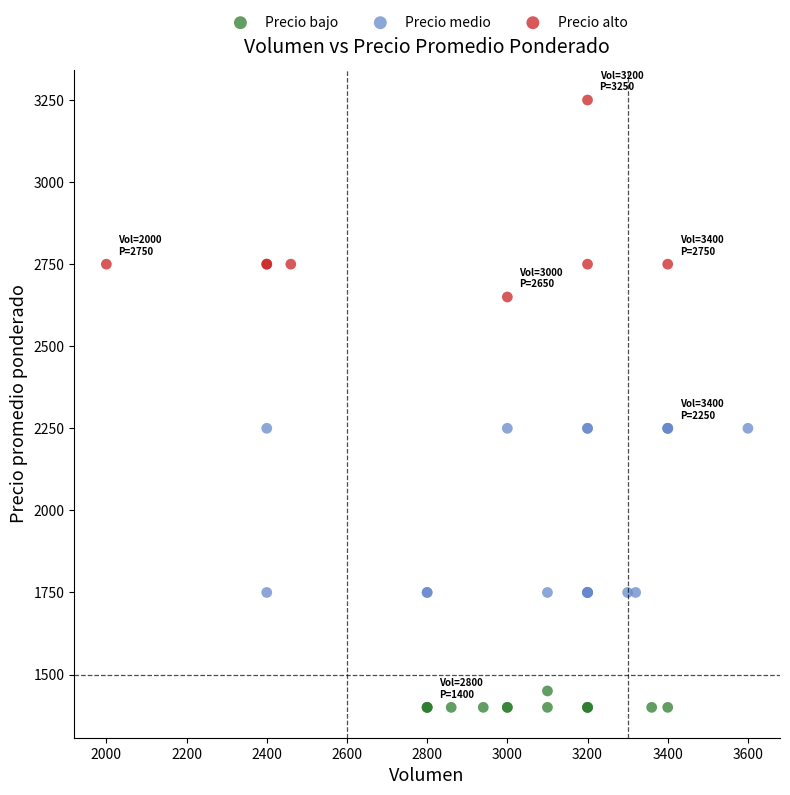

Which series contains the highest Y value?

Precio alto